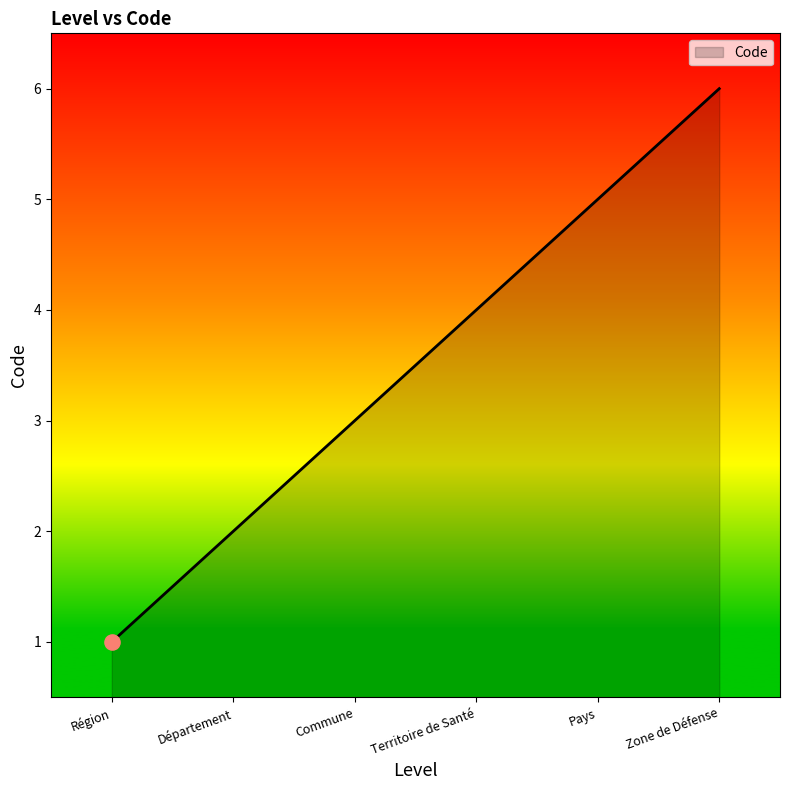

What is the change in value from Région to Commune?

+2